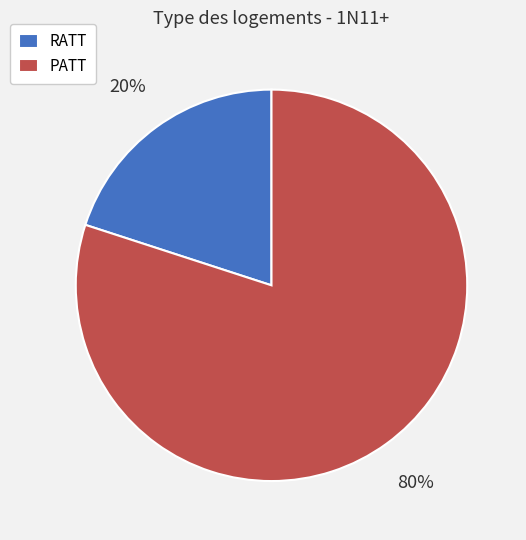

To the nearest percent, what is the average slice percentage?

50%